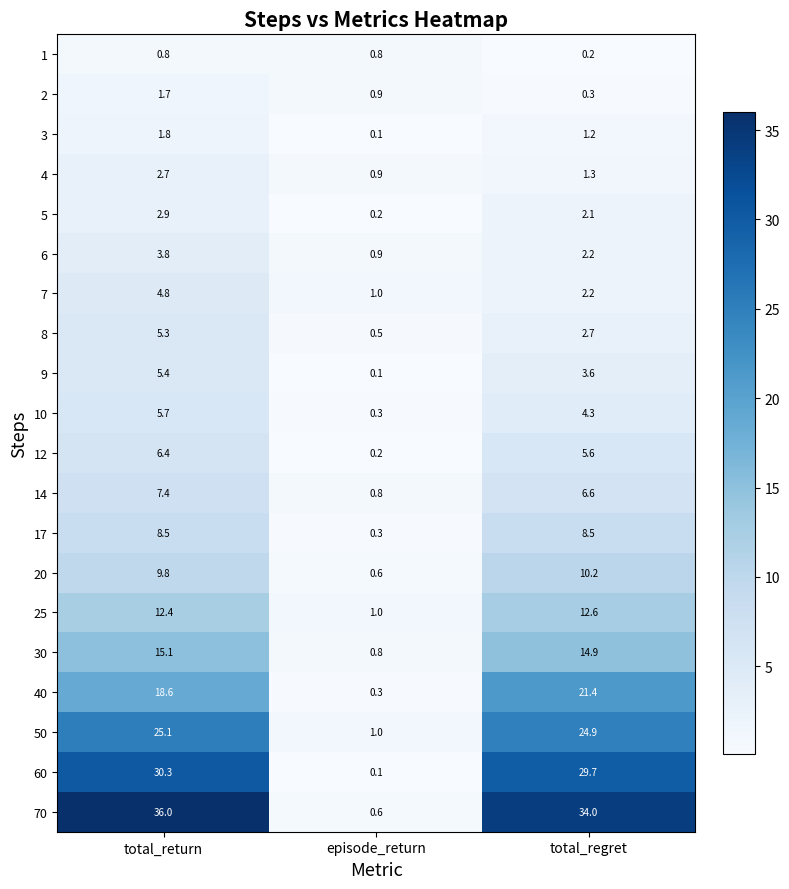

Rank the series at total_return from highest to lowest value.

70, 60, 50, 40, 30, 25, 20, 17, 14, 12, 10, 9, 8, 7, 6, 5, 4, 3, 2, 1